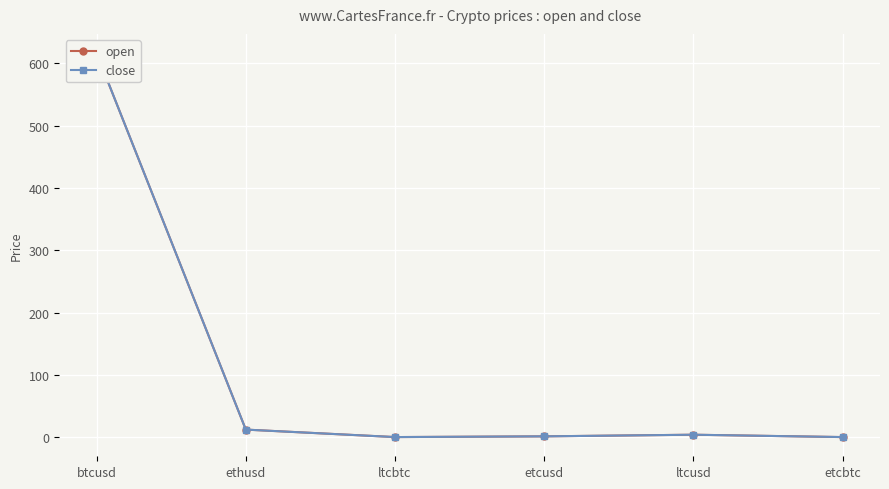

List the series in order of their overall mean, lowest first.

close, open